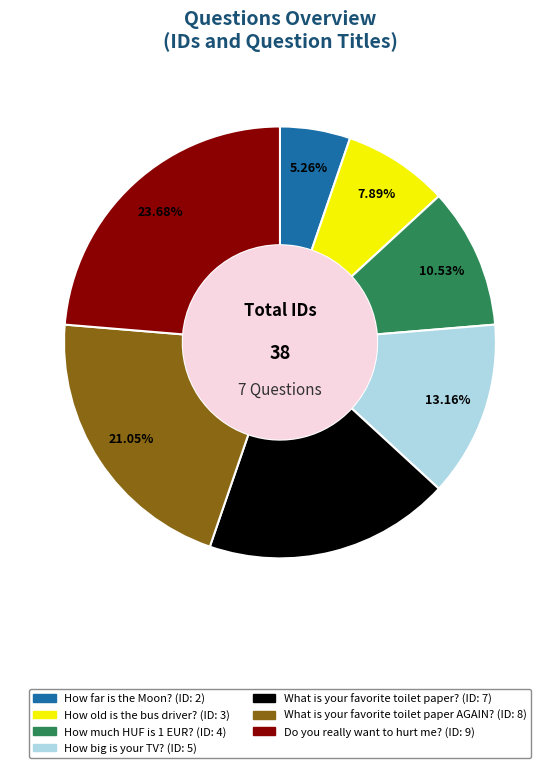

Rank the categories by value from highest to lowest.

Do you really want to hurt me?, What is your favorite toilet paper AGAIN?, What is your favorite toilet paper?, How big is your TV?, How much HUF is 1 EUR?, How old is the bus driver?, How far is the Moon?